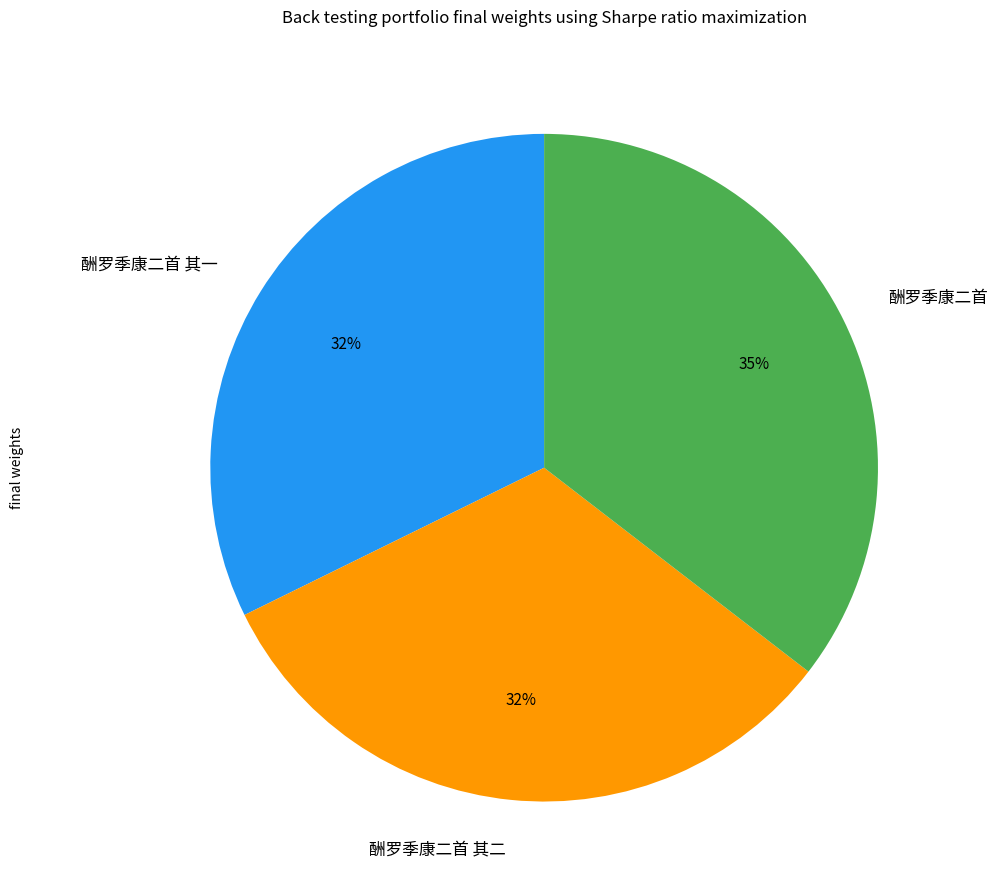

Count the number of slices in the pie.

3